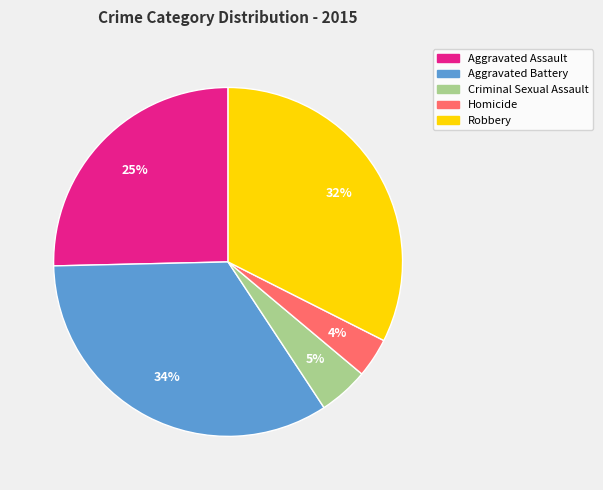

Rank the categories by value from lowest to highest.

Homicide, Criminal Sexual Assault, Aggravated Assault, Robbery, Aggravated Battery